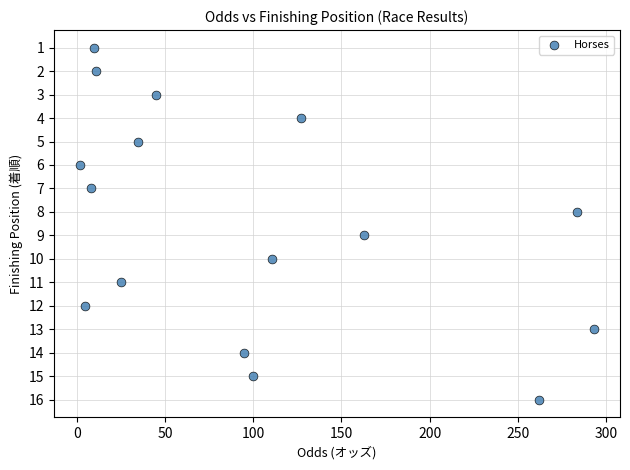

What is the range of Y values (max minus min)?

15